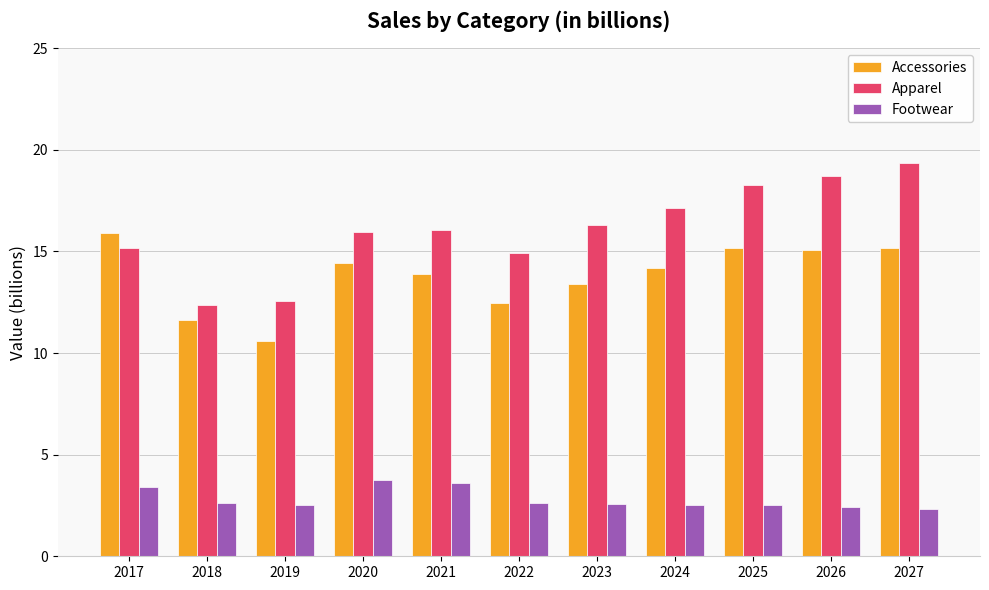

How many data points does each series have?

11